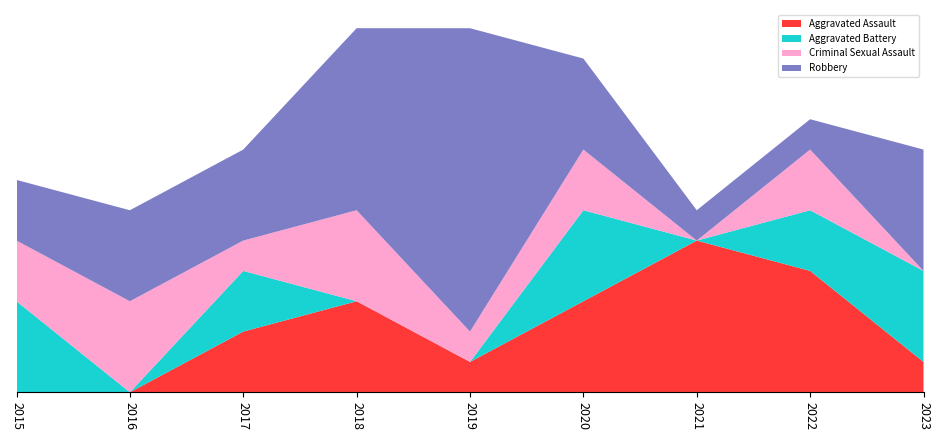

Reading left to right, extract all data points from this chart.

Aggravated Assault: 2015=0	2016=0	2017=2	2018=3	2019=1	2020=3	2021=5	2022=4	2023=1
Aggravated Battery: 2015=3	2016=0	2017=2	2018=0	2019=0	2020=3	2021=0	2022=2	2023=3
Criminal Sexual Assault: 2015=2	2016=3	2017=1	2018=3	2019=1	2020=2	2021=0	2022=2	2023=0
Robbery: 2015=2	2016=3	2017=3	2018=6	2019=10	2020=3	2021=1	2022=1	2023=4